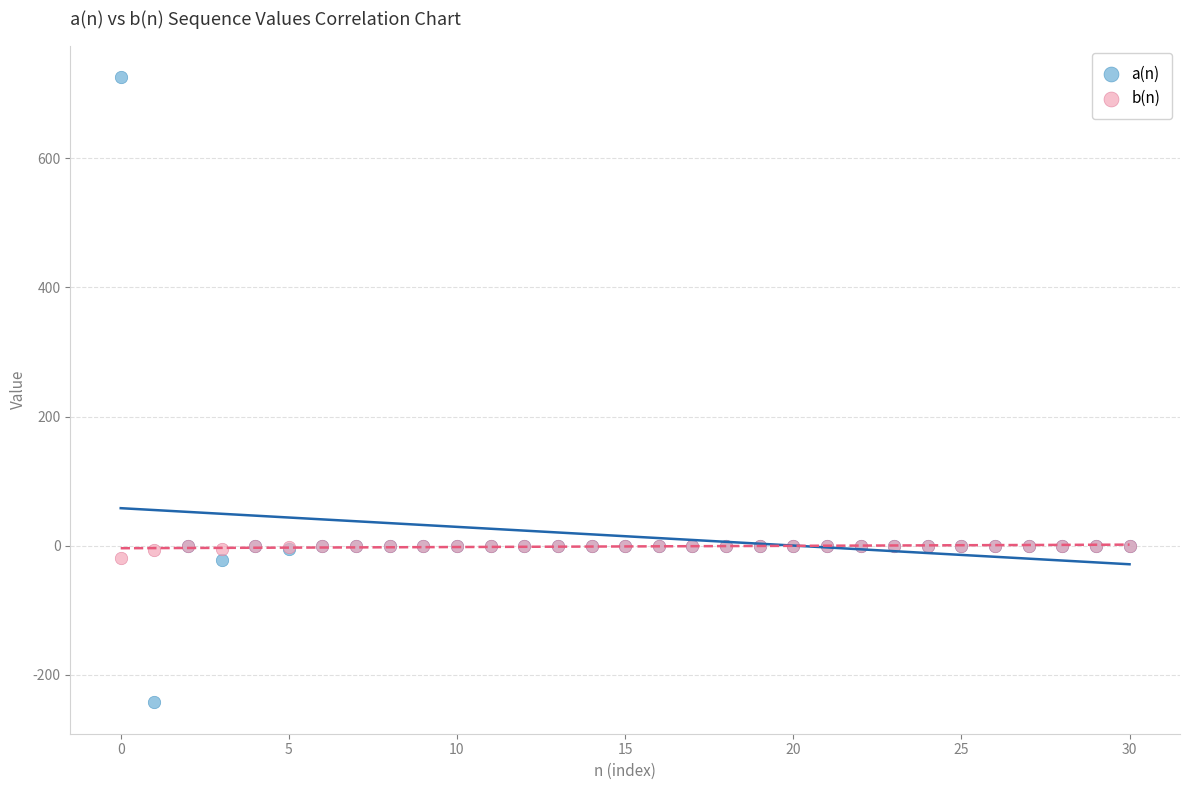

Which series contains the lowest Y value?

a(n)